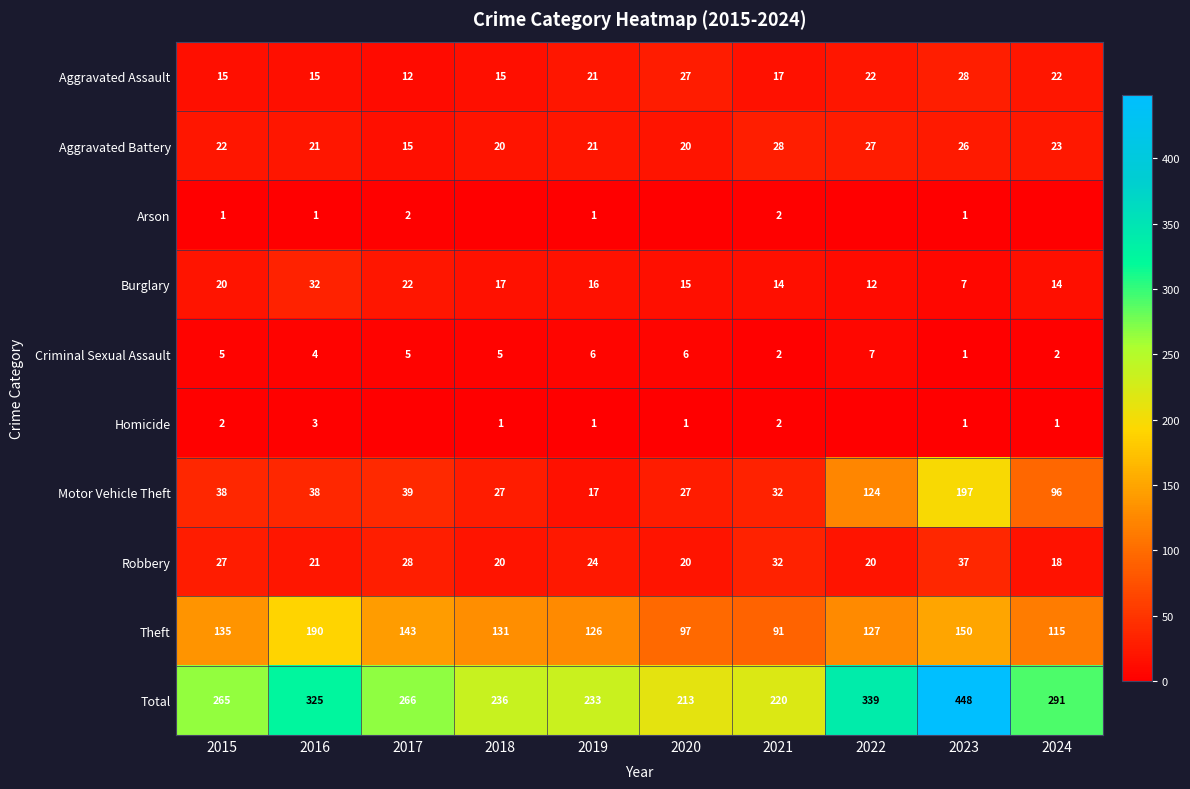

What is the sum of the Aggravated Assault values at 2017 and 2024?

34